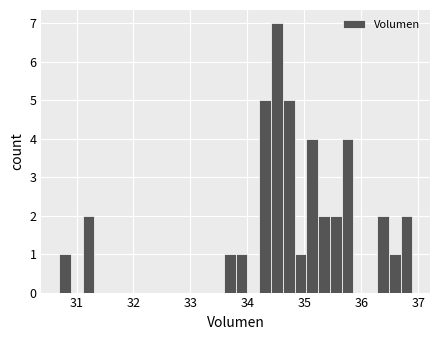

Around what value on the x-axis is the tallest bar? Give the approximate position of its centre, as read against the axis.

34.5